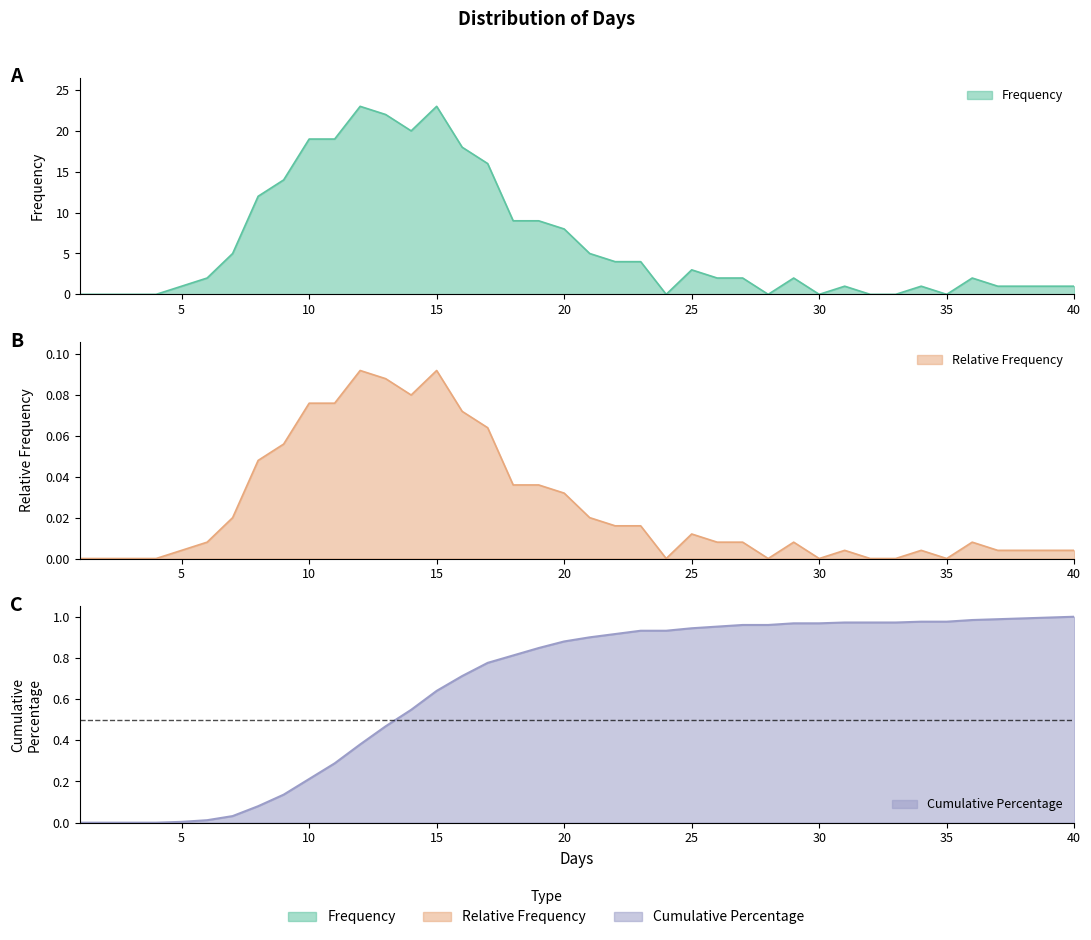

Which series has the largest total across all categories?

Frequency